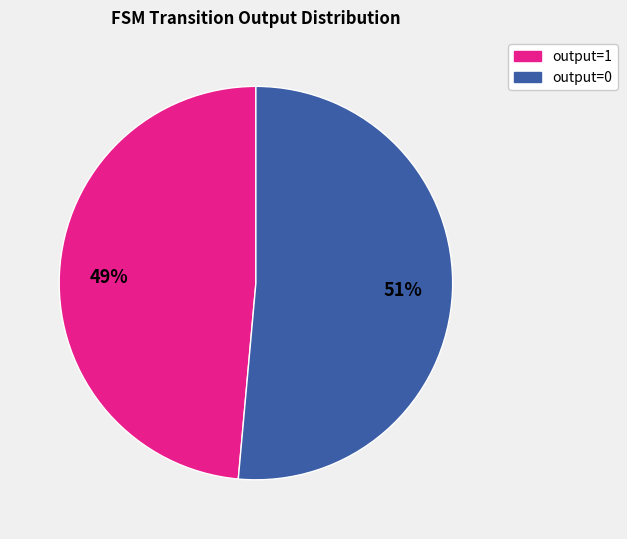

Which slice is the largest?

output=0